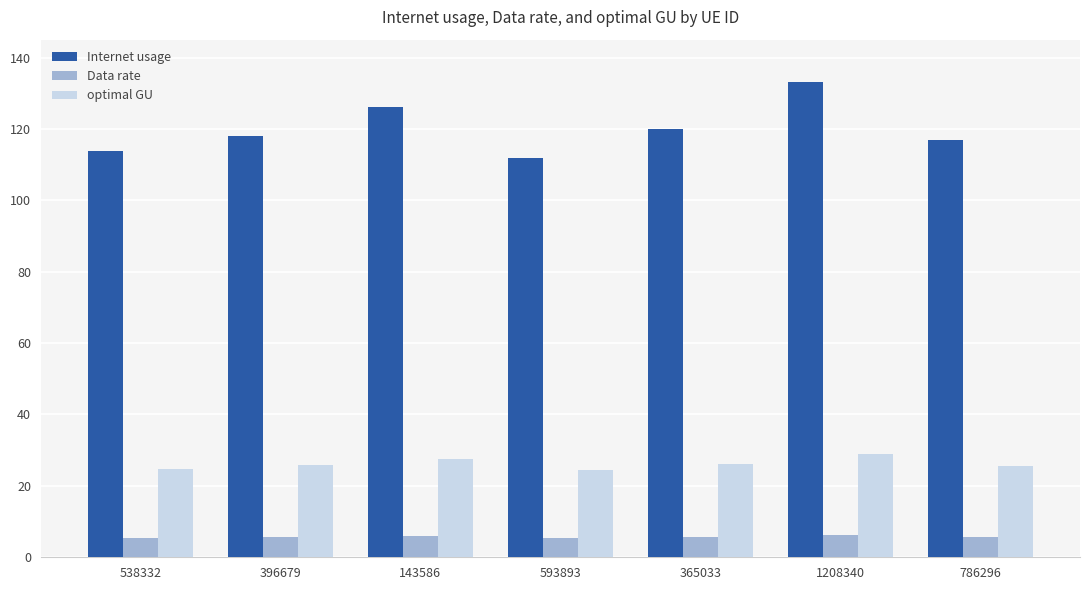

What are all the series names shown in the legend?

Internet usage, Data rate, optimal GU